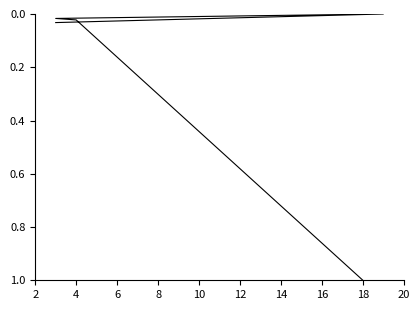

Reading right to left, transcribe all the data shown in this chart.

0.0	0.0	0.0	0.0	1.0